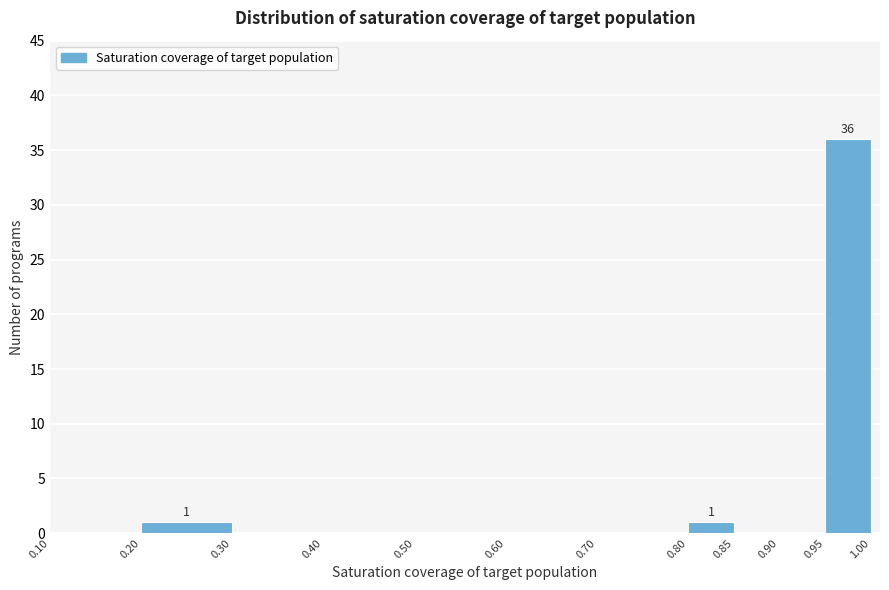

Which range on the x-axis has the tallest bar?

0.95 to 1.00